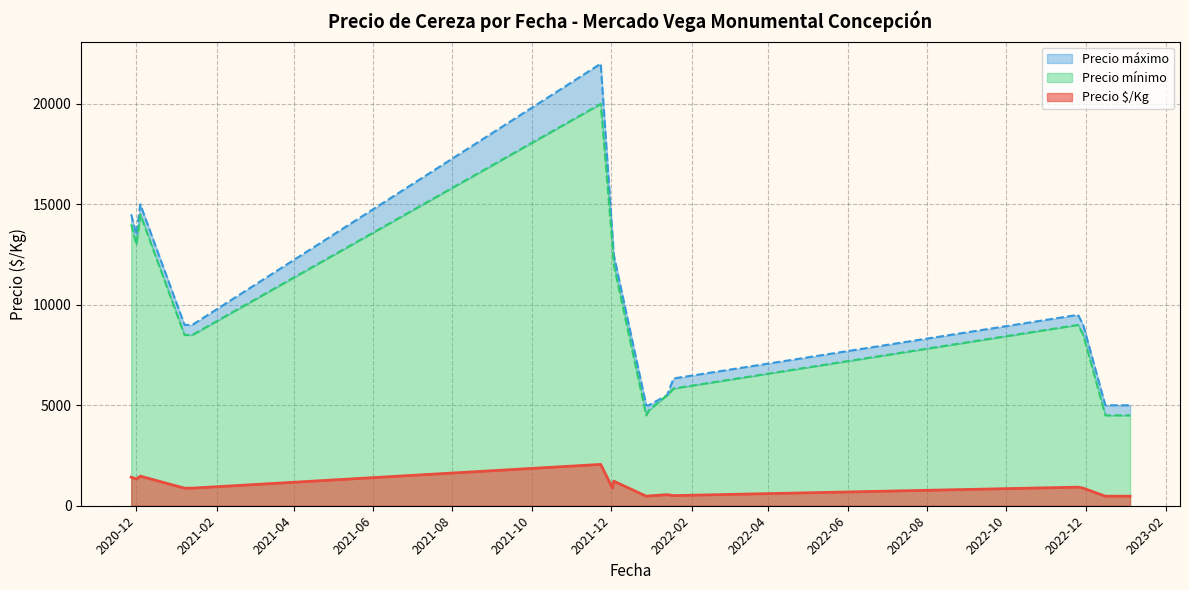

True or false: Precio $/Kg and Precio mínimo intersect in this chart.

False